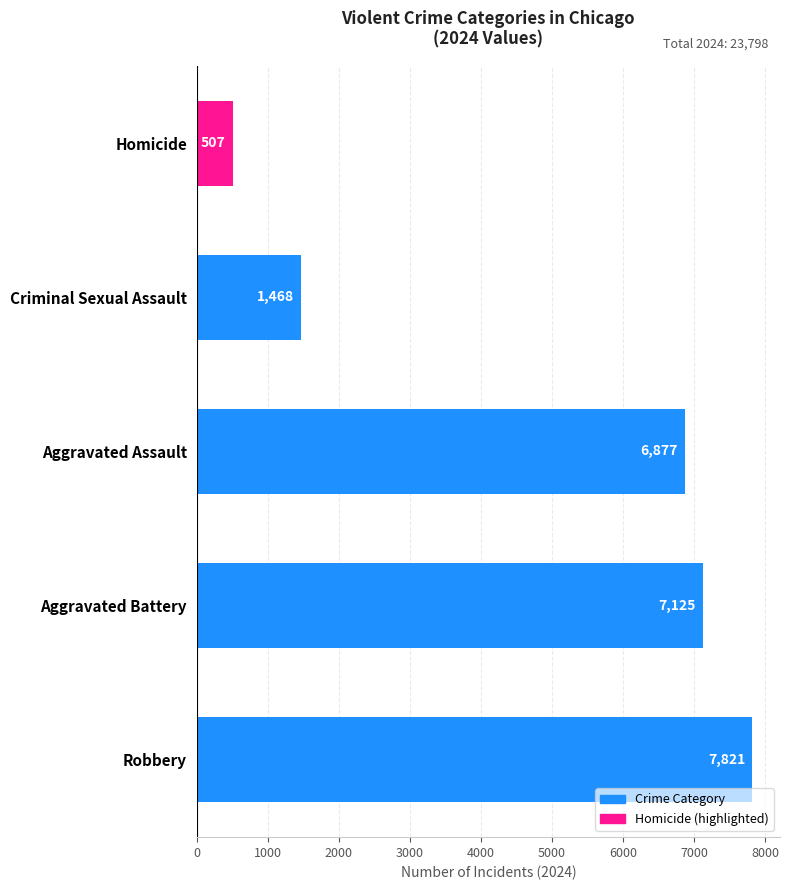

The chart shows a value of 507 at Homicide. True or false?

True